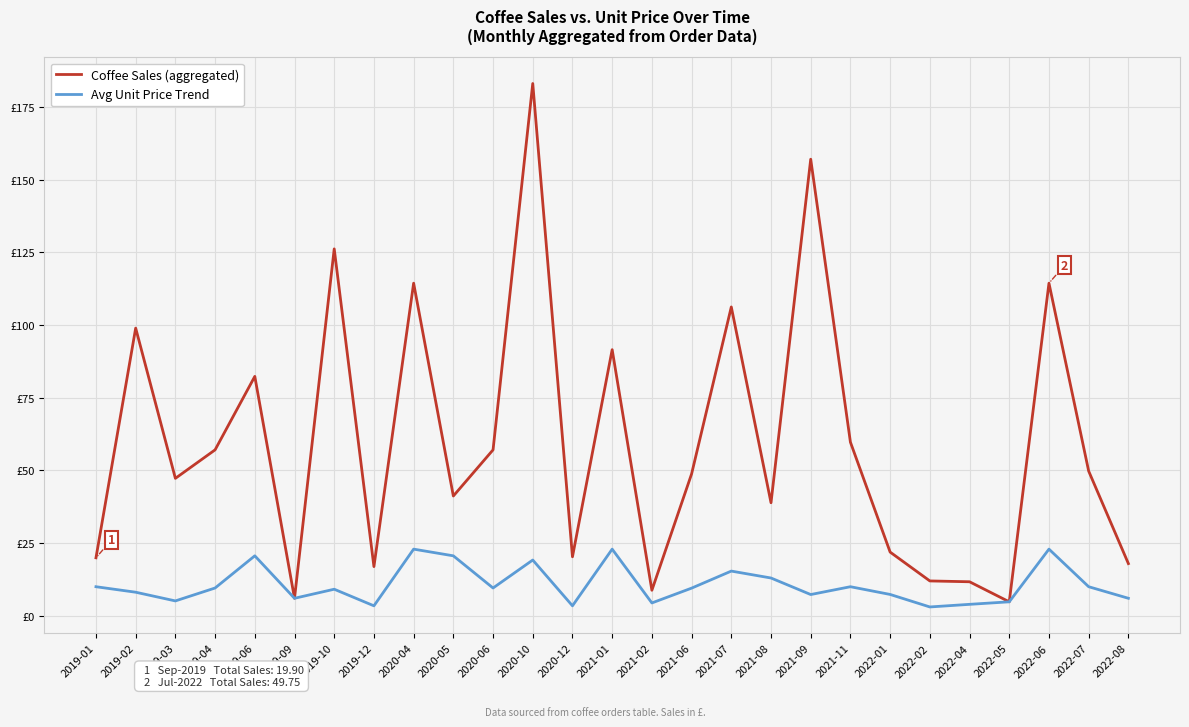

Which has a higher value, 2020-06 or 2022-06?

2022-06